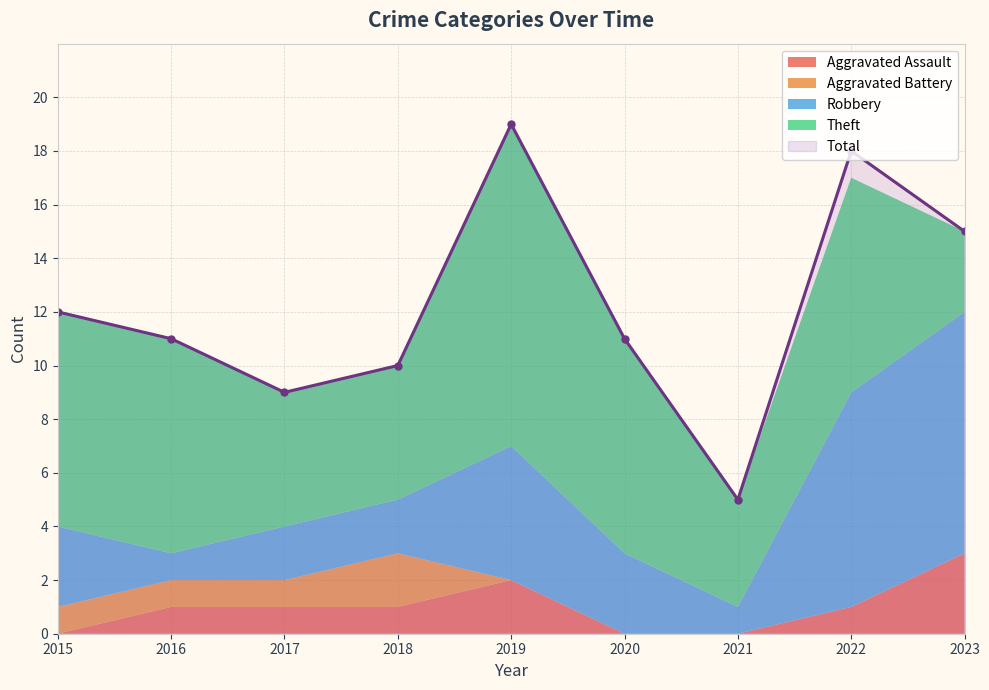

Rank the series at 2018 from lowest to highest value.

Aggravated Assault, Aggravated Battery, Robbery, Theft, Total